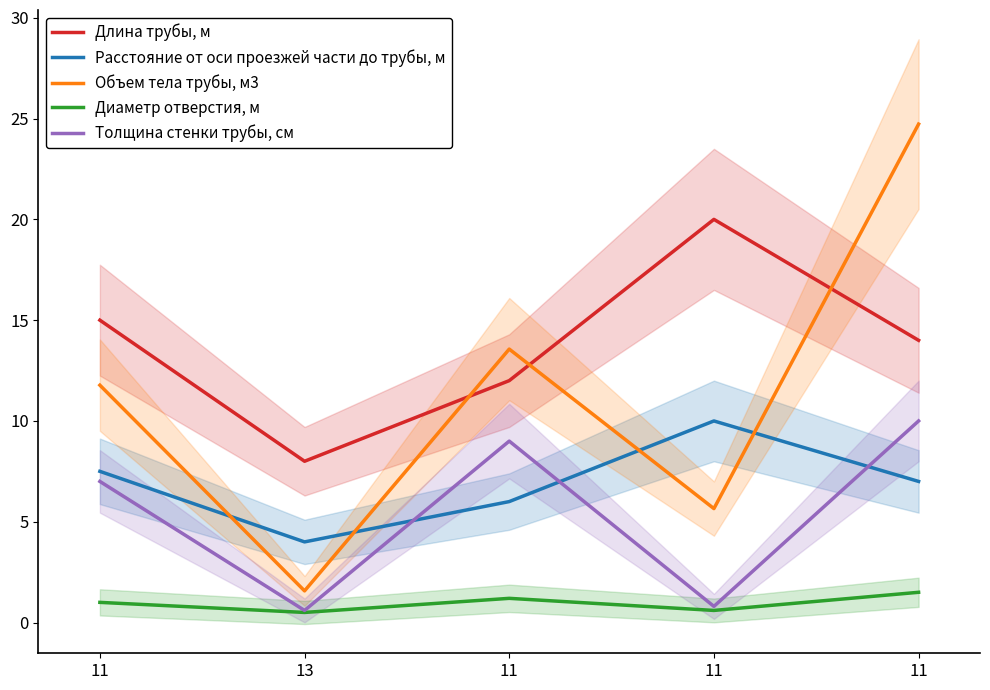

True or false: Объем тела трубы, м3 and Диаметр отверстия, м cross at least once.

False